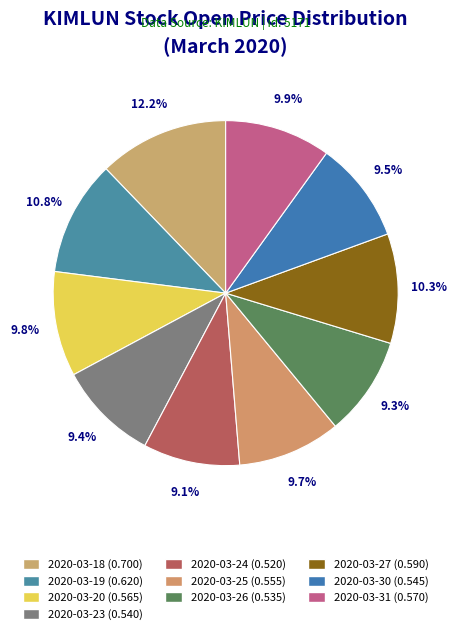

The 2020-03-27 slice represents 10% of the pie. True or false?

True